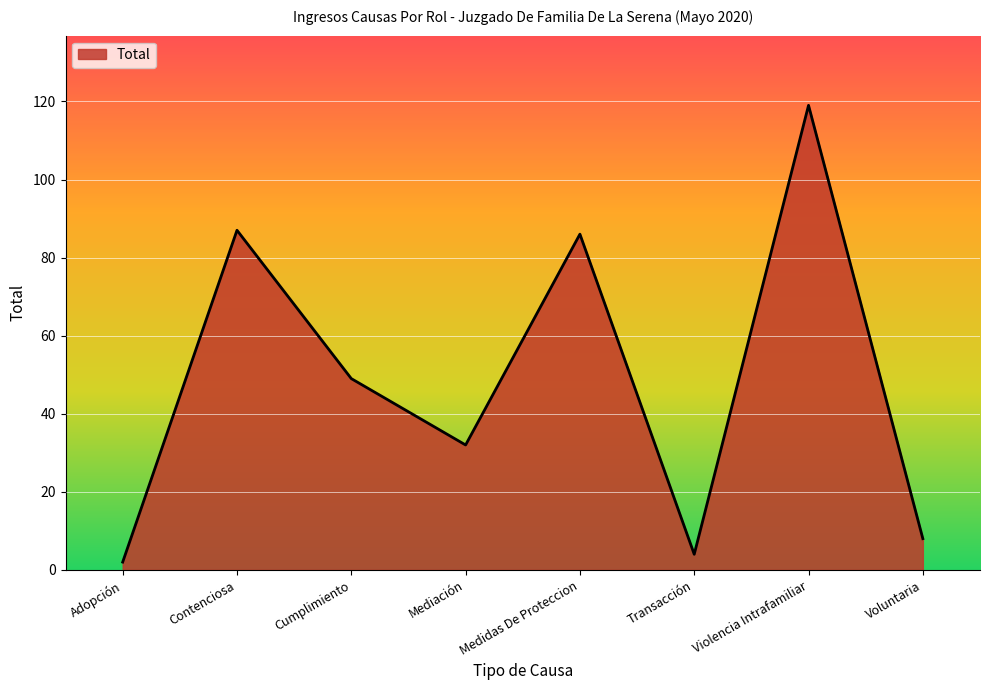

What is the ratio of the value at Contenciosa to the value at Cumplimiento?

1.8